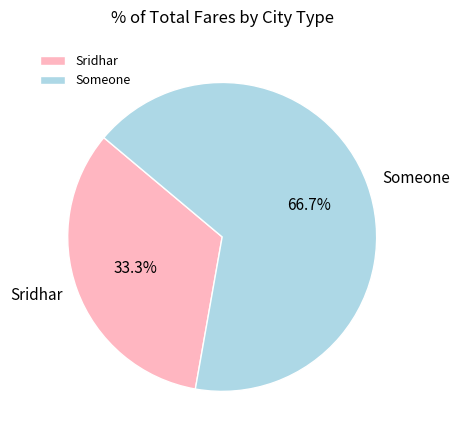

Which category has the biggest portion of the pie?

Someone